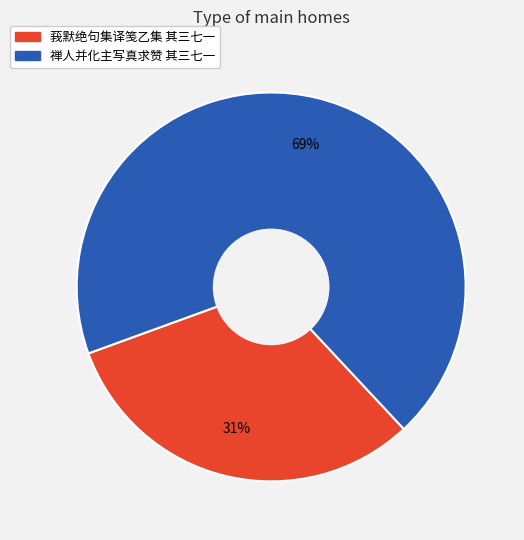

Between 禅人并化主写真求赞 其三七一 and 莪默绝句集译笺乙集 其三七一, which is larger?

禅人并化主写真求赞 其三七一